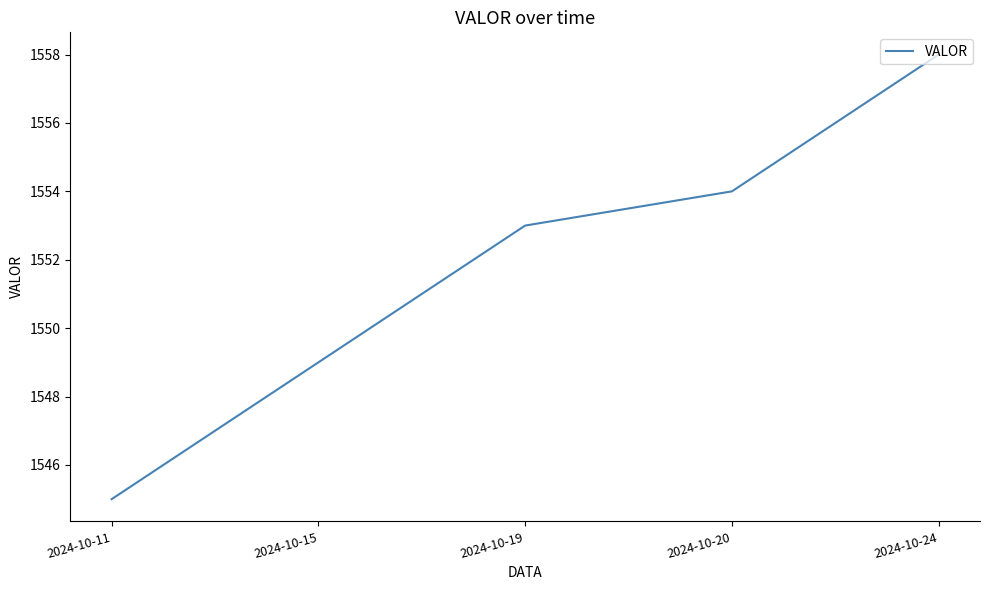

True or false: the data has more than 0 interior local peaks.

False